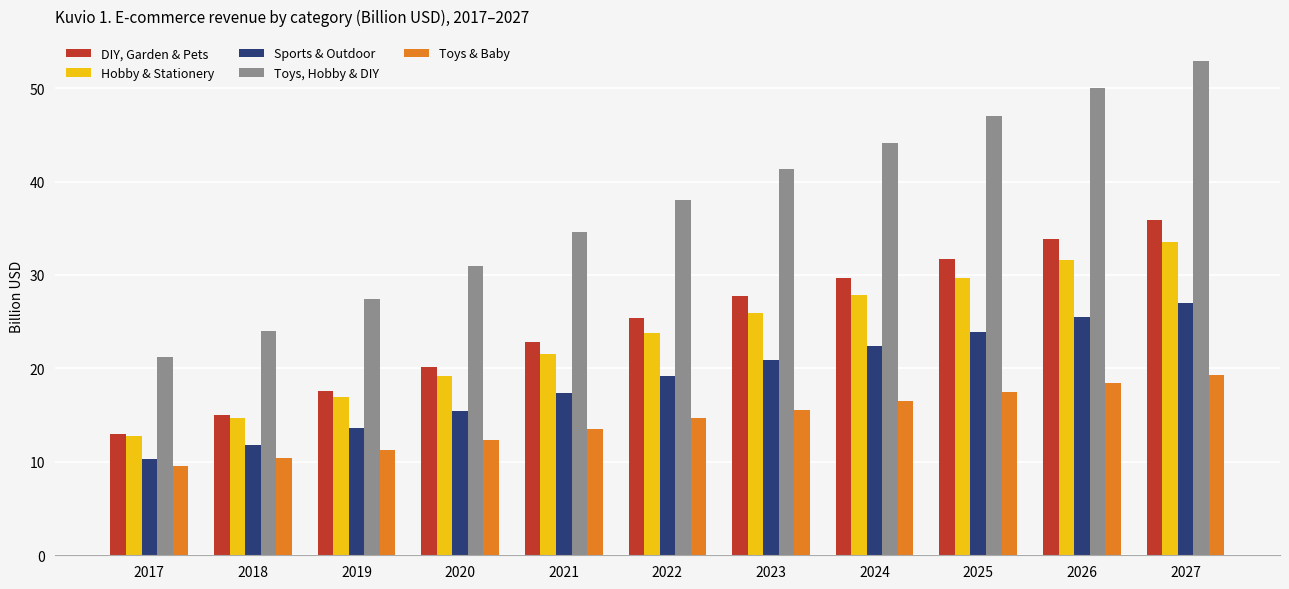

What is the difference between the maximum and second lowest values in the Toys & Baby series?

8.9